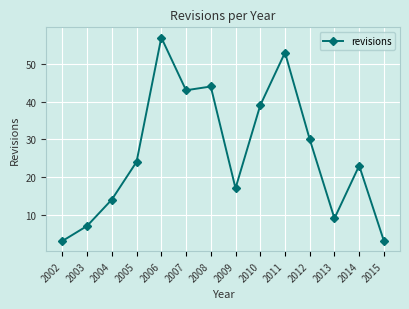

What is the difference between the second highest and minimum values?

50